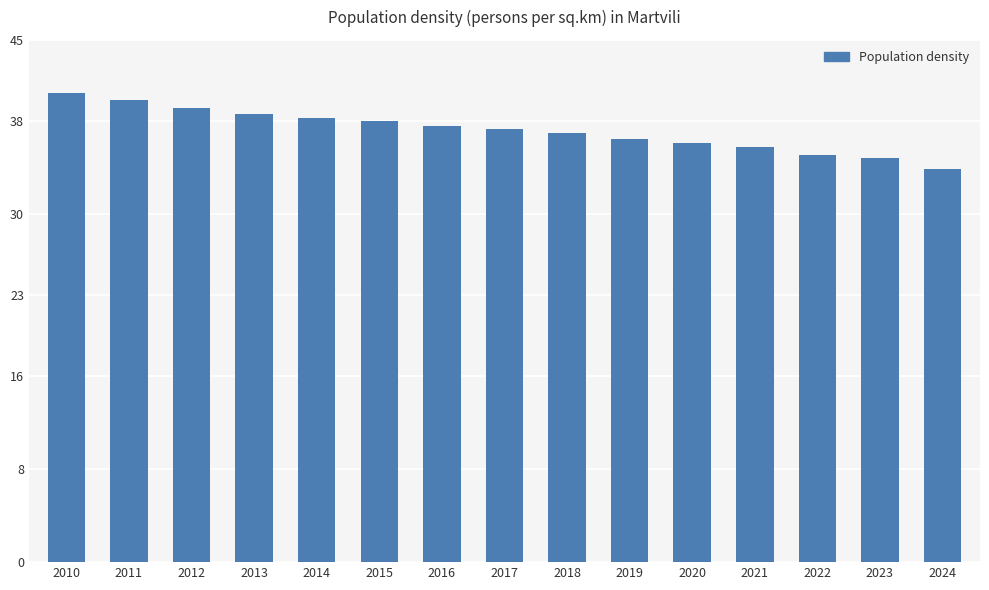

What value does the data have at 2011?

39.8